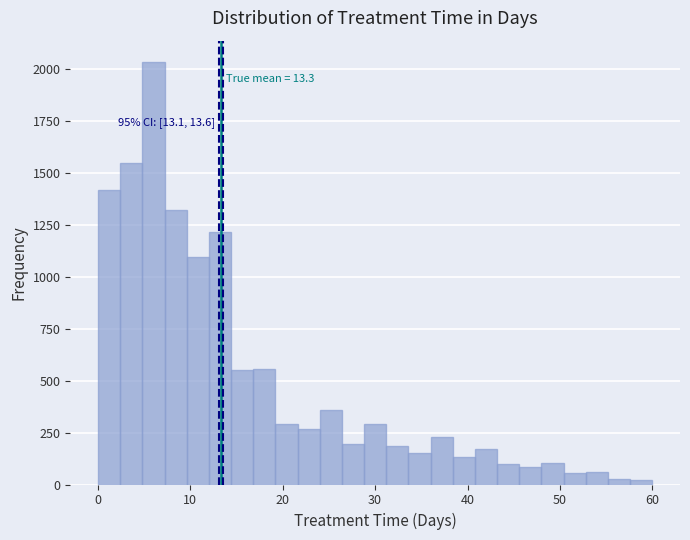

Read against the x-axis, roughly where is the centre of the tallest bar?

6